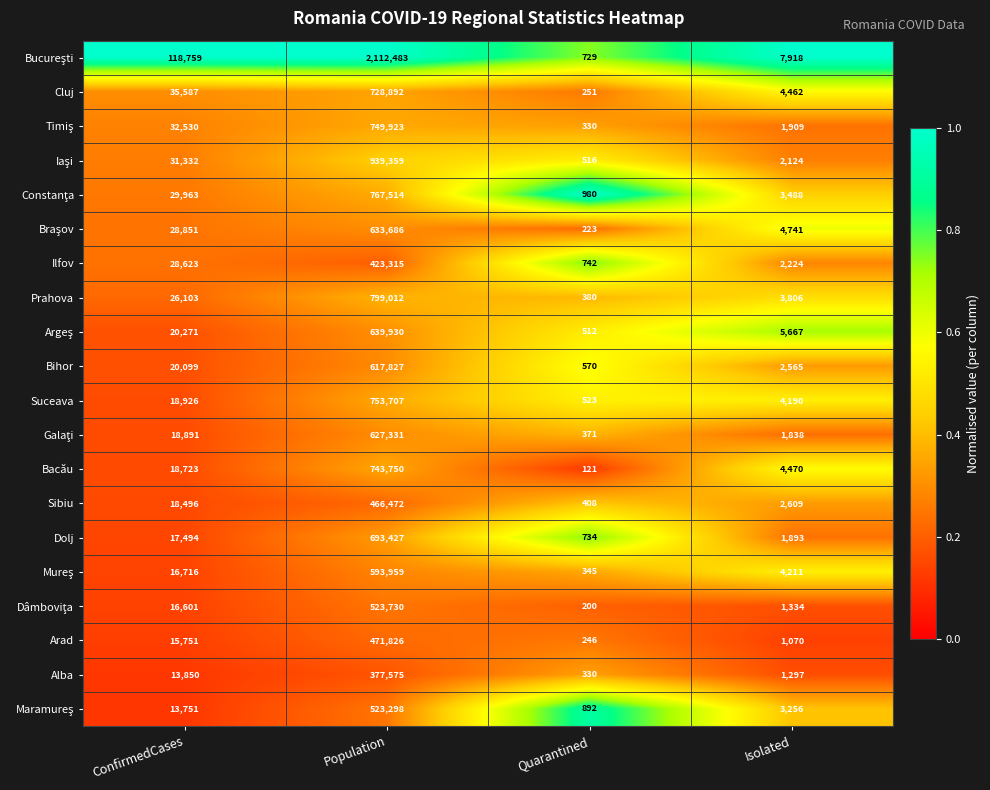

What is the sum of all Sibiu values?

487985